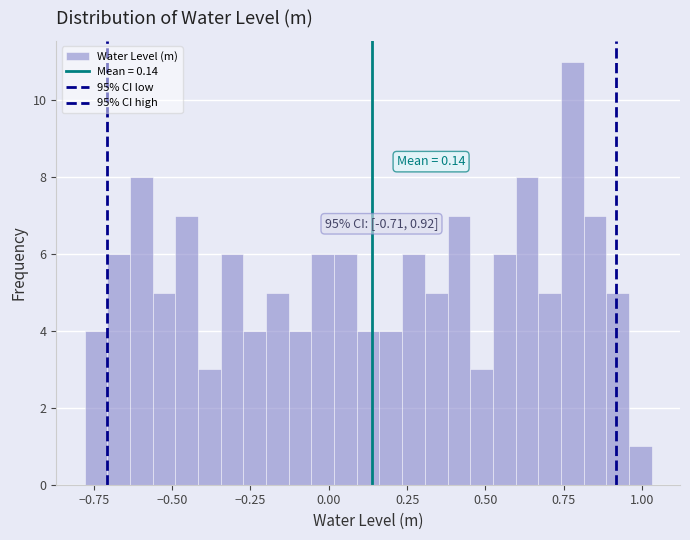

Around what value on the x-axis is the tallest bar? Give the approximate position of its centre, as read against the axis.

0.80